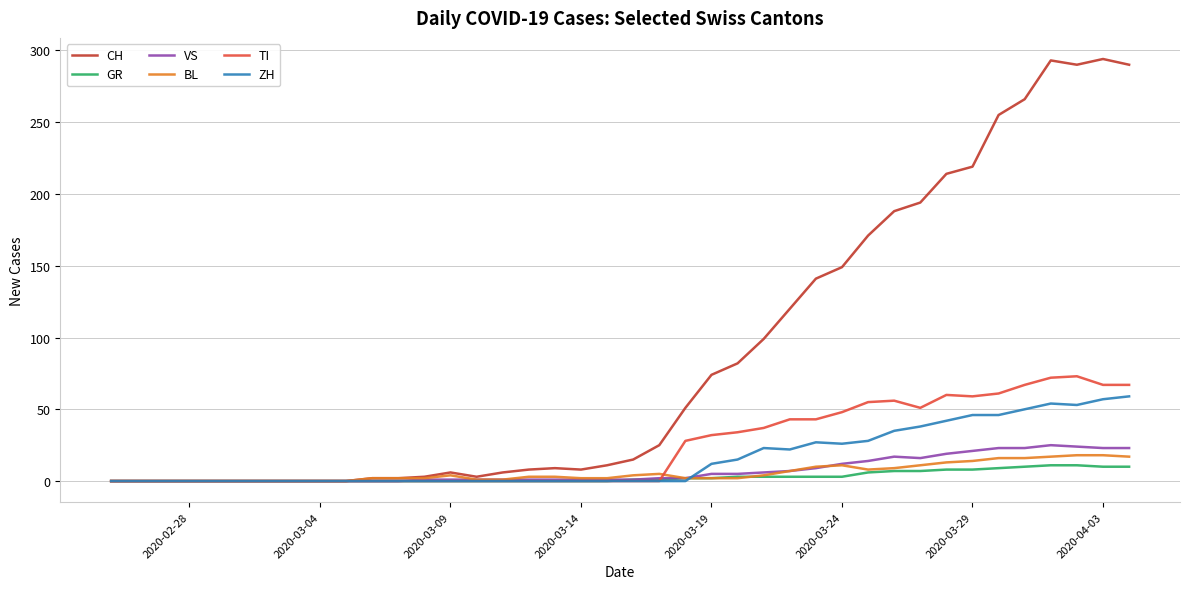

What is the greatest value displayed?

294